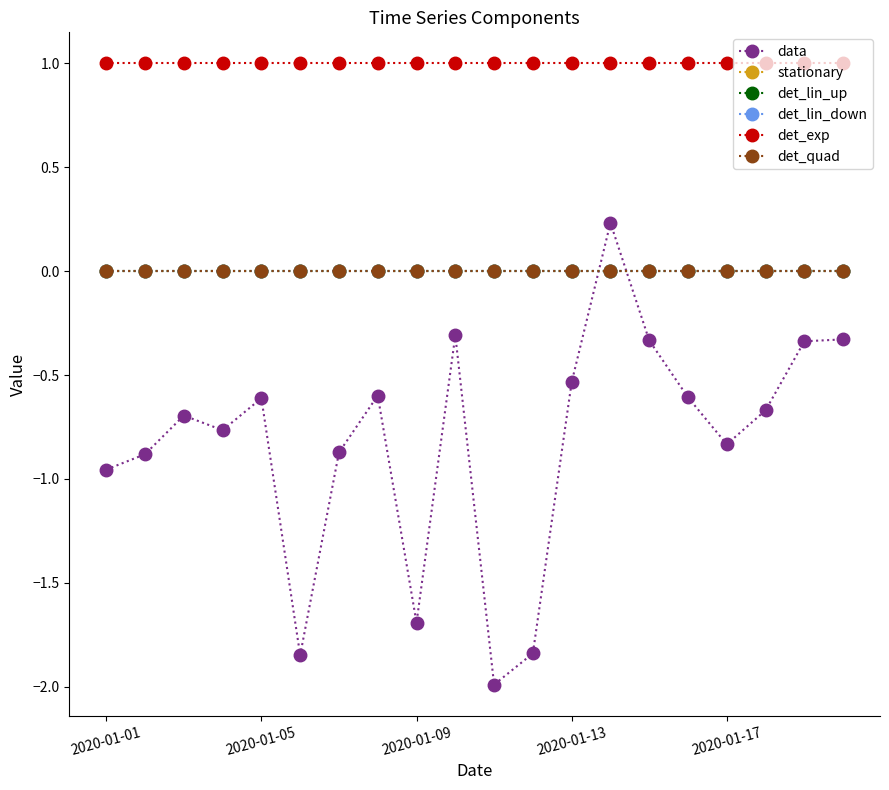

Reading left to right, list all the values displayed in this chart.

data: -1.0	-0.9	-0.7	-0.8	-0.6	-1.8	-0.9	-0.6	-1.7	-0.3	-2.0	-1.8	-0.5	0.2	-0.3	-0.6	-0.8	-0.7	-0.3	-0.3
stationary: 0.0	0.0	0.0	0.0	0.0	0.0	0.0	0.0	0.0	0.0	0.0	0.0	0.0	0.0	0.0	0.0	0.0	0.0	0.0	0.0
det_lin_up: 0.0	0.0	0.0	0.0	0.0	0.0	0.0	0.0	0.0	0.0	0.0	0.0	0.0	0.0	0.0	0.0	0.0	0.0	0.0	0.0
det_lin_down: 0.0	0.0	0.0	0.0	0.0	0.0	0.0	0.0	0.0	0.0	0.0	0.0	0.0	0.0	0.0	0.0	0.0	0.0	0.0	0.0
det_exp: 1.0	1.0	1.0	1.0	1.0	1.0	1.0	1.0	1.0	1.0	1.0	1.0	1.0	1.0	1.0	1.0	1.0	1.0	1.0	1.0
det_quad: 0.0	0.0	0.0	0.0	0.0	0.0	0.0	0.0	0.0	0.0	0.0	0.0	0.0	0.0	0.0	0.0	0.0	0.0	0.0	0.0